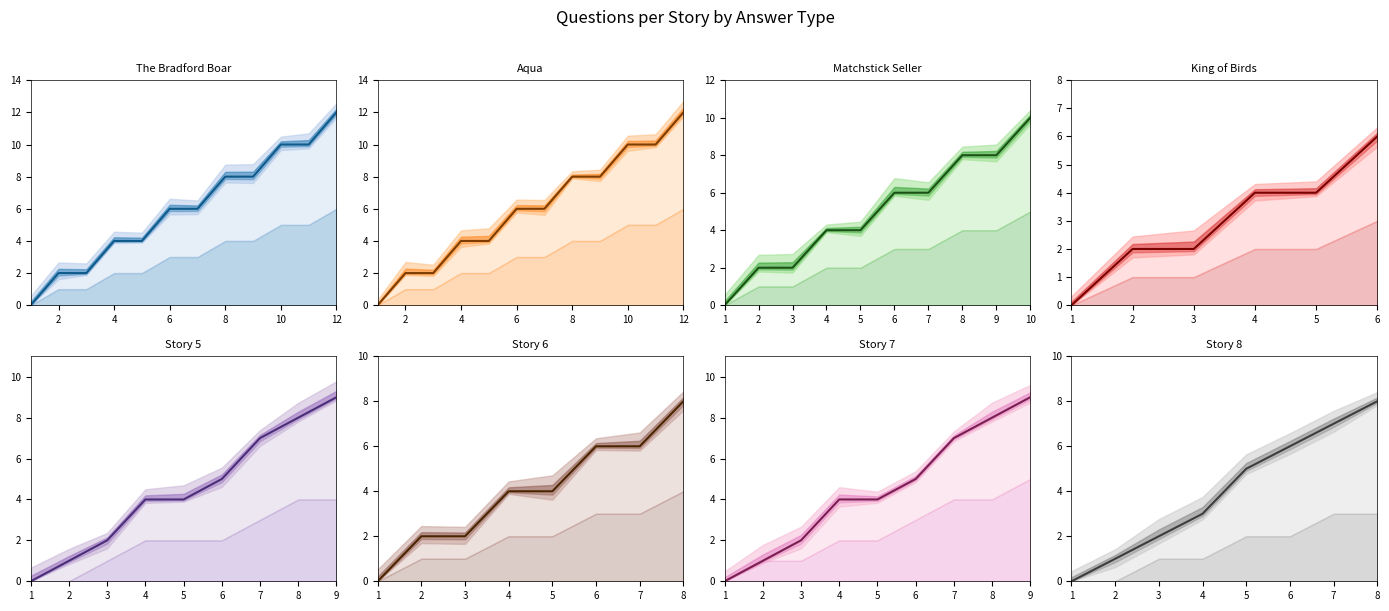

Is the value of Answer B Count at Story 3 greater than the value of Answer A Count at Story 1?

No